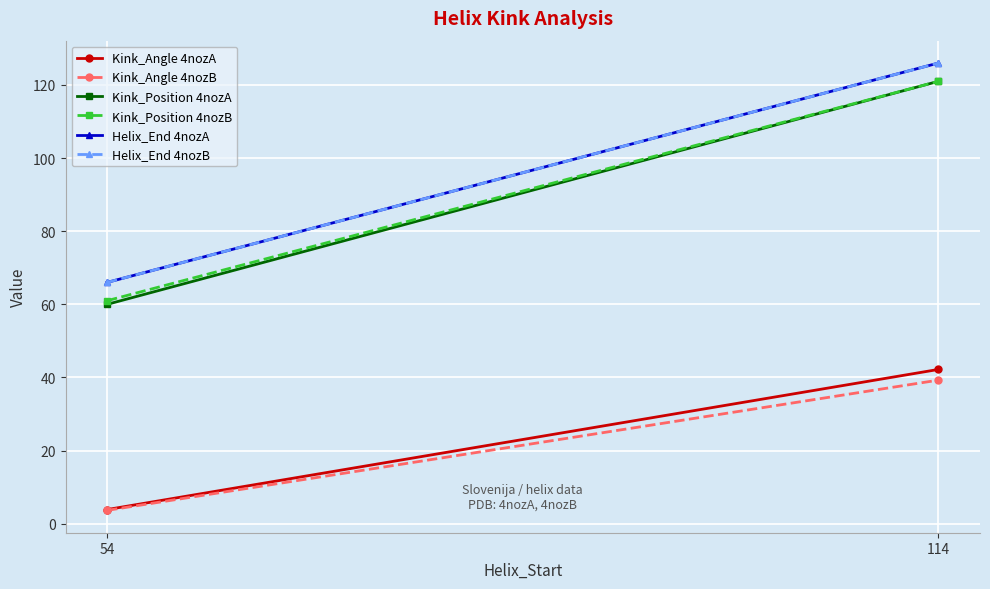

What is the maximum value shown in the chart?

126.0